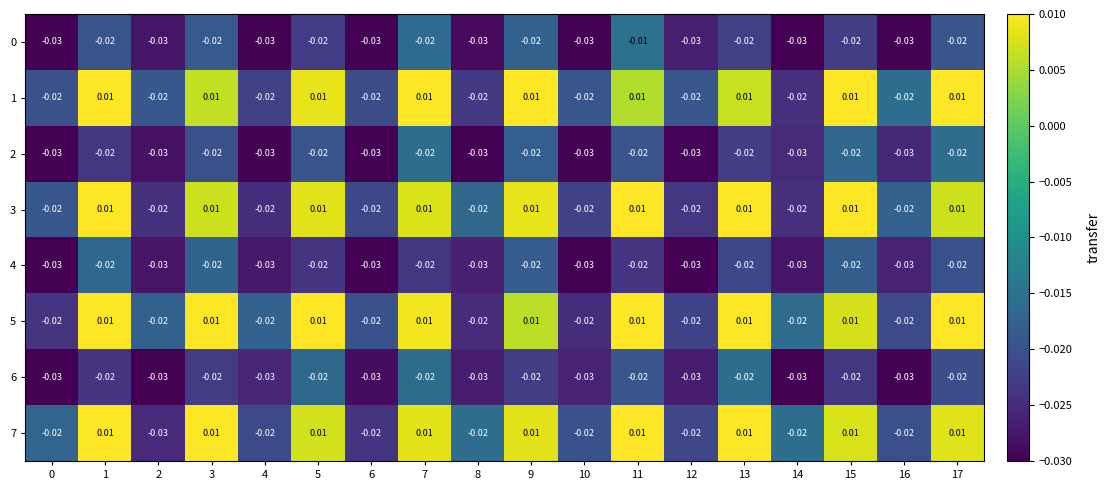

Is the value of 1 at 8 greater than the value of 3 at 11?

No